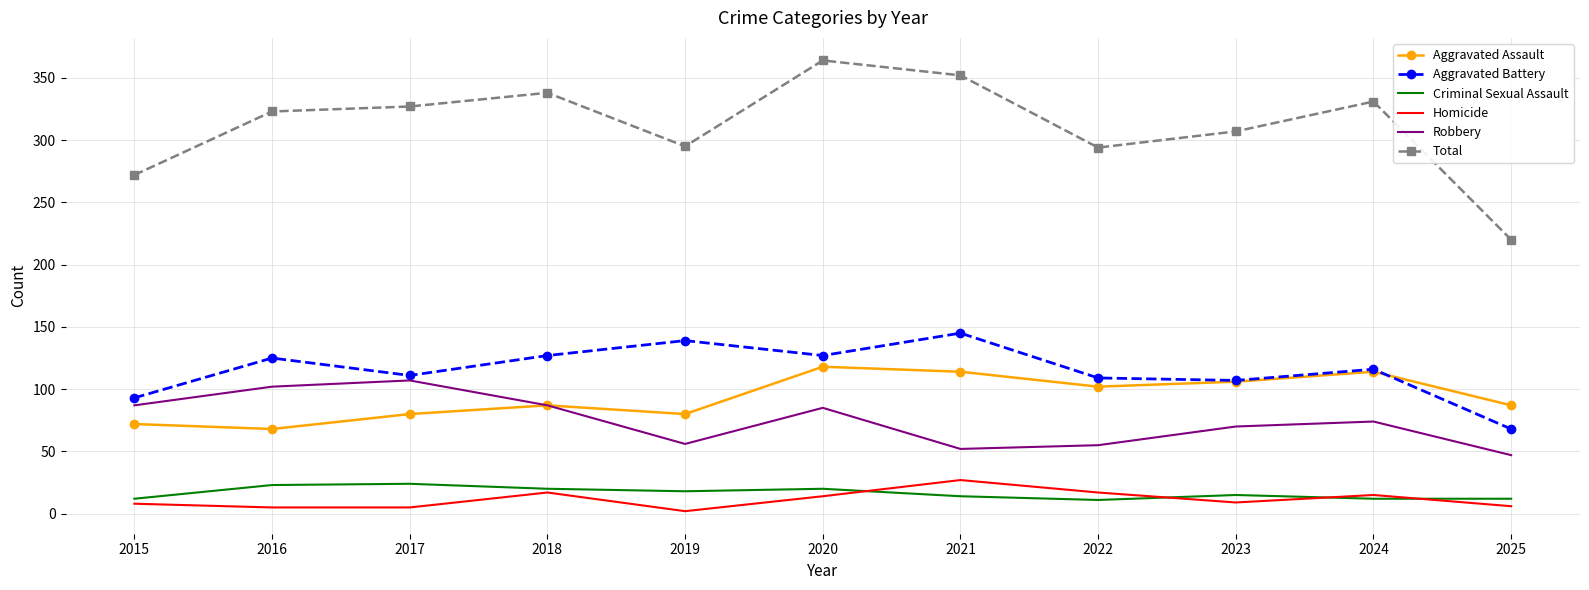

At how many categories does at least one series exceed 309?

6